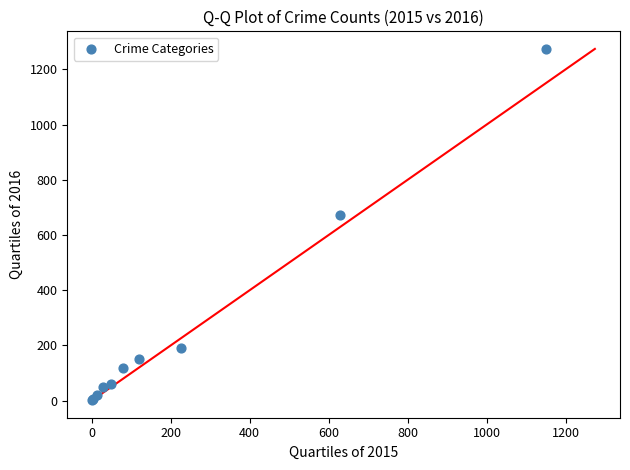

What Y value in the scatter plot is closest to 638?

674